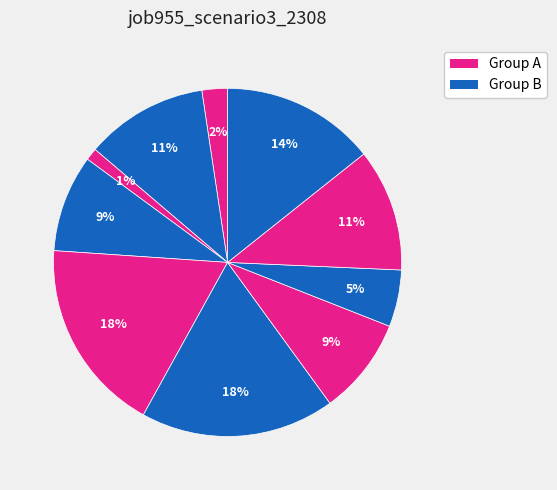

Count the number of slices in the pie.

10